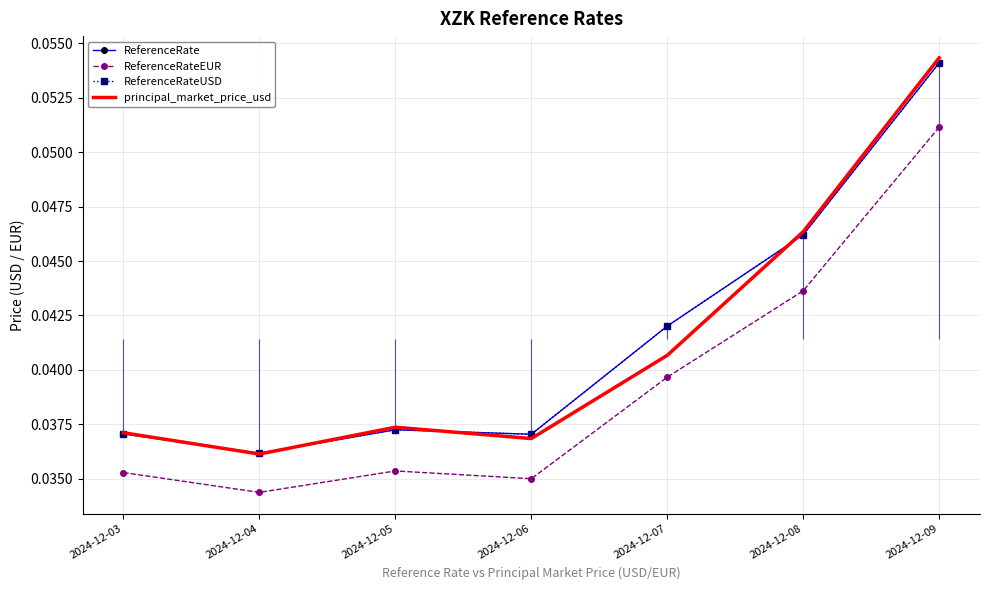

True or false: ReferenceRate and ReferenceRateEUR cross at least once.

False